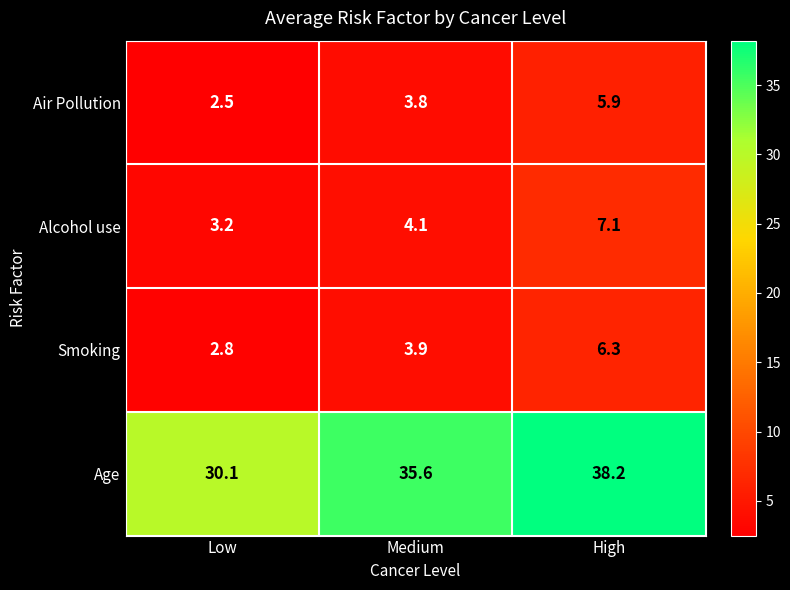

True or false: Age has a value of 19.6 at Low.

False